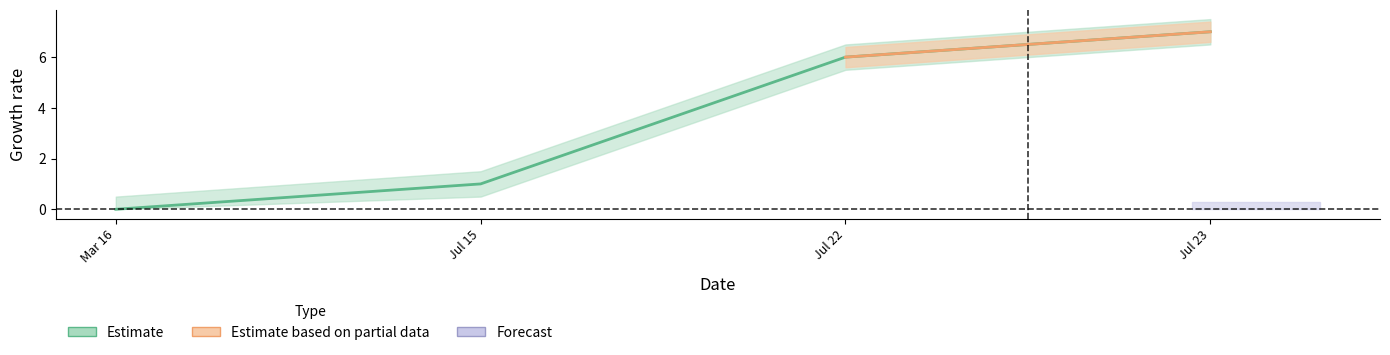

What is the difference between the maximum and minimum values?

7